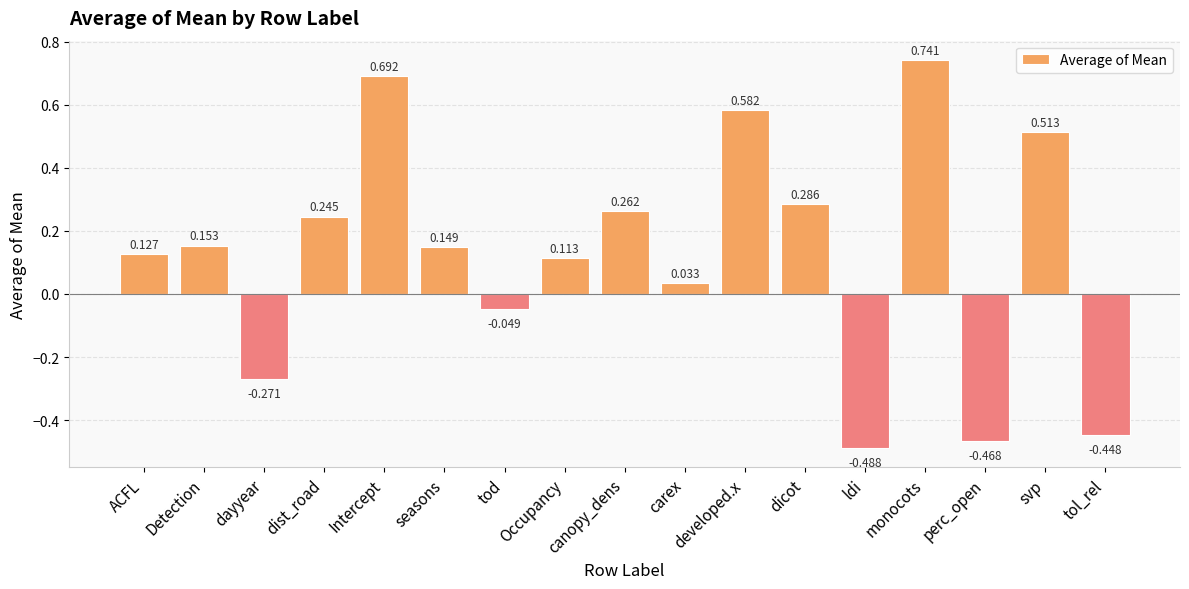

What is the sum of the values at perc_open and dist_road?

-0.2